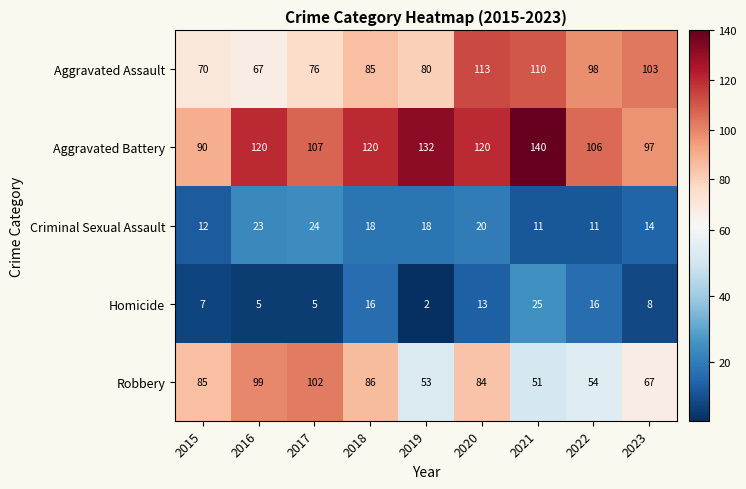

What is the total value across all series at 2021?

337